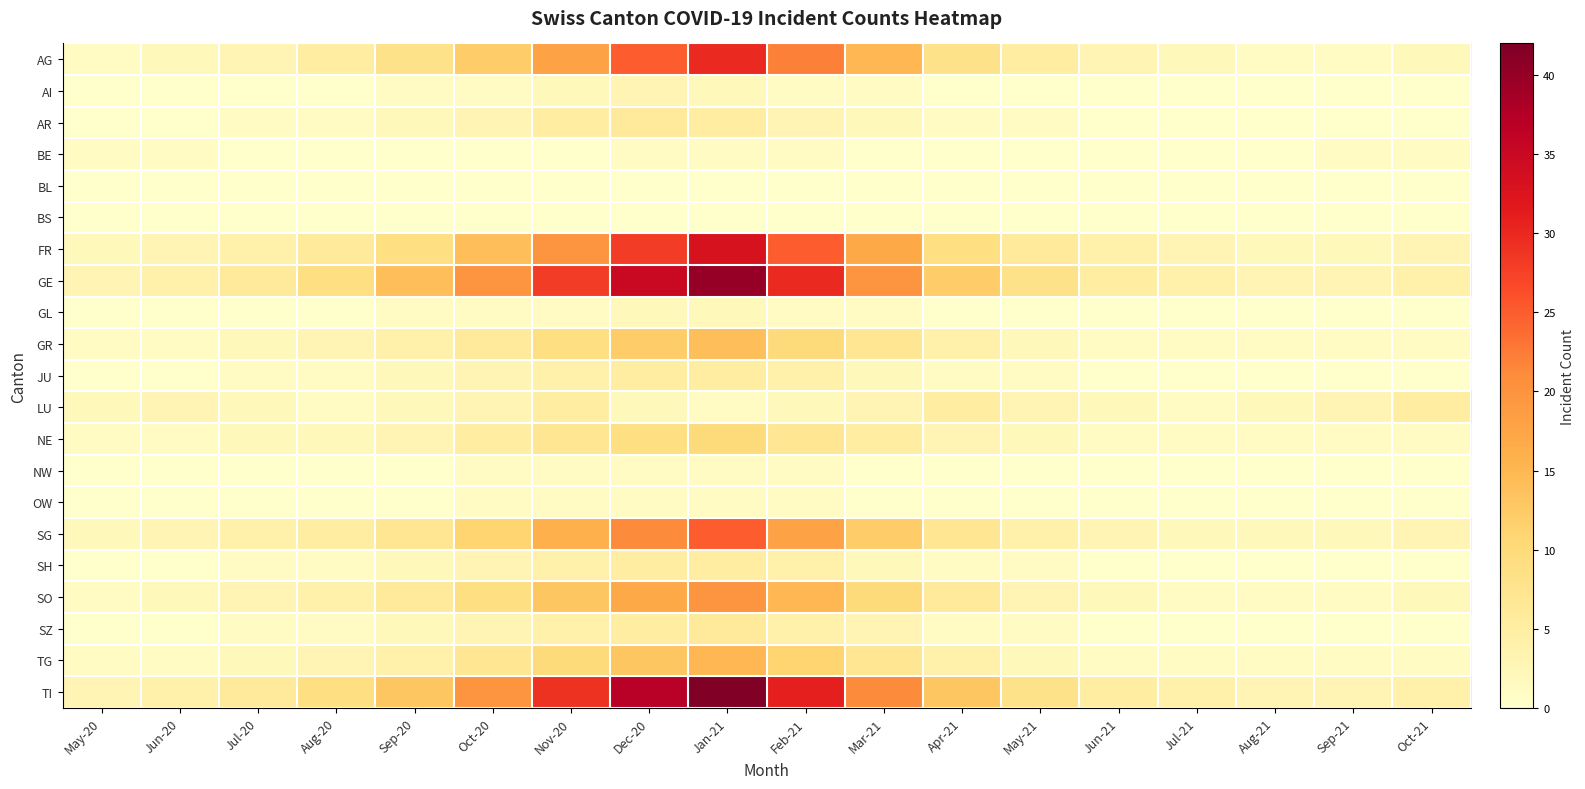

Reading left to right, extract all data points from this chart.

AG: May-20=1	Jun-20=2	Jul-20=3	Aug-20=5	Sep-20=8	Oct-20=12	Nov-20=18	Dec-20=25	Jan-21=30	Feb-21=22	Mar-21=15	Apr-21=8	May-21=5	Jun-21=3	Jul-21=2	Aug-21=1	Sep-21=1	Oct-21=2
AI: May-20=0	Jun-20=0	Jul-20=0	Aug-20=0	Sep-20=1	Oct-20=1	Nov-20=2	Dec-20=3	Jan-21=2	Feb-21=1	Mar-21=1	Apr-21=0	May-21=0	Jun-21=0	Jul-21=0	Aug-21=0	Sep-21=0	Oct-21=0
AR: May-20=0	Jun-20=0	Jul-20=1	Aug-20=1	Sep-20=2	Oct-20=3	Nov-20=5	Dec-20=6	Jan-21=5	Feb-21=3	Mar-21=2	Apr-21=1	May-21=1	Jun-21=0	Jul-21=0	Aug-21=0	Sep-21=0	Oct-21=0
BE: May-20=1	Jun-20=1	Jul-20=0	Aug-20=0	Sep-20=0	Oct-20=0	Nov-20=0	Dec-20=1	Jan-21=1	Feb-21=1	Mar-21=0	Apr-21=0	May-21=0	Jun-21=0	Jul-21=0	Aug-21=0	Sep-21=1	Oct-21=1
BL: May-20=0	Jun-20=0	Jul-20=0	Aug-20=0	Sep-20=0	Oct-20=0	Nov-20=0	Dec-20=0	Jan-21=0	Feb-21=0	Mar-21=0	Apr-21=0	May-21=0	Jun-21=0	Jul-21=0	Aug-21=0	Sep-21=0	Oct-21=0
BS: May-20=0	Jun-20=0	Jul-20=0	Aug-20=0	Sep-20=0	Oct-20=0	Nov-20=0	Dec-20=0	Jan-21=0	Feb-21=0	Mar-21=0	Apr-21=0	May-21=0	Jun-21=0	Jul-21=0	Aug-21=0	Sep-21=0	Oct-21=0
FR: May-20=2	Jun-20=3	Jul-20=4	Aug-20=6	Sep-20=9	Oct-20=14	Nov-20=20	Dec-20=28	Jan-21=33	Feb-21=25	Mar-21=17	Apr-21=9	May-21=6	Jun-21=4	Jul-21=3	Aug-21=2	Sep-21=2	Oct-21=3
GE: May-20=3	Jun-20=4	Jul-20=6	Aug-20=9	Sep-20=14	Oct-20=20	Nov-20=28	Dec-20=35	Jan-21=40	Feb-21=30	Mar-21=20	Apr-21=12	May-21=8	Jun-21=5	Jul-21=4	Aug-21=3	Sep-21=3	Oct-21=4
GL: May-20=0	Jun-20=0	Jul-20=0	Aug-20=0	Sep-20=1	Oct-20=1	Nov-20=1	Dec-20=2	Jan-21=2	Feb-21=1	Mar-21=1	Apr-21=0	May-21=0	Jun-21=0	Jul-21=0	Aug-21=0	Sep-21=0	Oct-21=0
GR: May-20=1	Jun-20=1	Jul-20=2	Aug-20=3	Sep-20=4	Oct-20=6	Nov-20=9	Dec-20=12	Jan-21=14	Feb-21=10	Mar-21=7	Apr-21=4	May-21=2	Jun-21=1	Jul-21=1	Aug-21=1	Sep-21=1	Oct-21=1
JU: May-20=0	Jun-20=0	Jul-20=1	Aug-20=1	Sep-20=2	Oct-20=3	Nov-20=4	Dec-20=5	Jan-21=5	Feb-21=4	Mar-21=2	Apr-21=1	May-21=1	Jun-21=0	Jul-21=0	Aug-21=0	Sep-21=0	Oct-21=0
LU: May-20=2	Jun-20=3	Jul-20=2	Aug-20=1	Sep-20=2	Oct-20=3	Nov-20=5	Dec-20=2	Jan-21=1	Feb-21=2	Mar-21=3	Apr-21=5	May-21=3	Jun-21=2	Jul-21=1	Aug-21=2	Sep-21=3	Oct-21=5
NE: May-20=1	Jun-20=1	Jul-20=2	Aug-20=2	Sep-20=3	Oct-20=5	Nov-20=7	Dec-20=9	Jan-21=10	Feb-21=7	Mar-21=5	Apr-21=3	May-21=2	Jun-21=1	Jul-21=1	Aug-21=1	Sep-21=1	Oct-21=1
NW: May-20=0	Jun-20=0	Jul-20=0	Aug-20=0	Sep-20=0	Oct-20=1	Nov-20=1	Dec-20=1	Jan-21=1	Feb-21=1	Mar-21=0	Apr-21=0	May-21=0	Jun-21=0	Jul-21=0	Aug-21=0	Sep-21=0	Oct-21=0
OW: May-20=0	Jun-20=0	Jul-20=0	Aug-20=0	Sep-20=0	Oct-20=1	Nov-20=1	Dec-20=1	Jan-21=1	Feb-21=1	Mar-21=0	Apr-21=0	May-21=0	Jun-21=0	Jul-21=0	Aug-21=0	Sep-21=0	Oct-21=0
SG: May-20=2	Jun-20=3	Jul-20=4	Aug-20=5	Sep-20=7	Oct-20=11	Nov-20=16	Dec-20=21	Jan-21=25	Feb-21=18	Mar-21=12	Apr-21=7	May-21=4	Jun-21=3	Jul-21=2	Aug-21=2	Sep-21=2	Oct-21=3
SH: May-20=0	Jun-20=0	Jul-20=1	Aug-20=1	Sep-20=2	Oct-20=3	Nov-20=4	Dec-20=5	Jan-21=5	Feb-21=4	Mar-21=2	Apr-21=1	May-21=1	Jun-21=0	Jul-21=0	Aug-21=0	Sep-21=0	Oct-21=0
SO: May-20=1	Jun-20=2	Jul-20=3	Aug-20=4	Sep-20=6	Oct-20=9	Nov-20=13	Dec-20=17	Jan-21=20	Feb-21=15	Mar-21=10	Apr-21=6	May-21=3	Jun-21=2	Jul-21=1	Aug-21=1	Sep-21=1	Oct-21=2
SZ: May-20=0	Jun-20=0	Jul-20=1	Aug-20=1	Sep-20=2	Oct-20=3	Nov-20=4	Dec-20=5	Jan-21=6	Feb-21=4	Mar-21=3	Apr-21=1	May-21=1	Jun-21=0	Jul-21=0	Aug-21=0	Sep-21=0	Oct-21=0
TG: May-20=1	Jun-20=1	Jul-20=2	Aug-20=3	Sep-20=4	Oct-20=7	Nov-20=10	Dec-20=13	Jan-21=15	Feb-21=11	Mar-21=7	Apr-21=4	May-21=2	Jun-21=1	Jul-21=1	Aug-21=1	Sep-21=1	Oct-21=1
TI: May-20=3	Jun-20=4	Jul-20=6	Aug-20=9	Sep-20=13	Oct-20=20	Nov-20=29	Dec-20=37	Jan-21=42	Feb-21=31	Mar-21=21	Apr-21=13	May-21=8	Jun-21=5	Jul-21=4	Aug-21=3	Sep-21=3	Oct-21=4